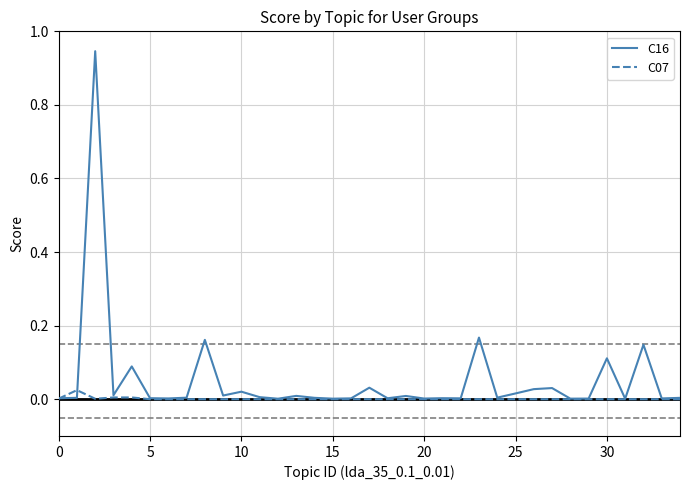

List the series in order of their peak value, highest first.

C16, C07